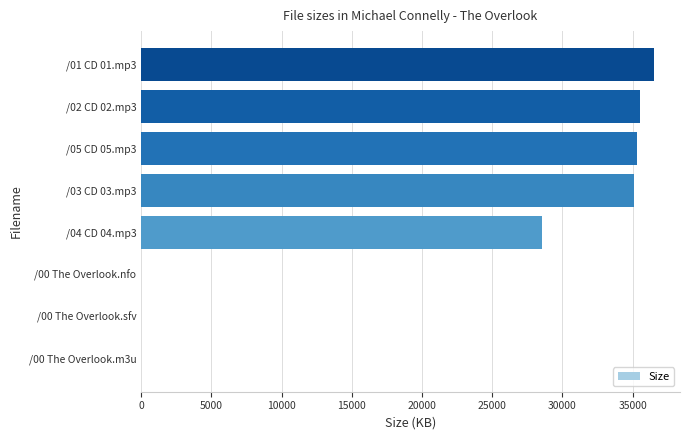

What is the sum of all values?

171033.3